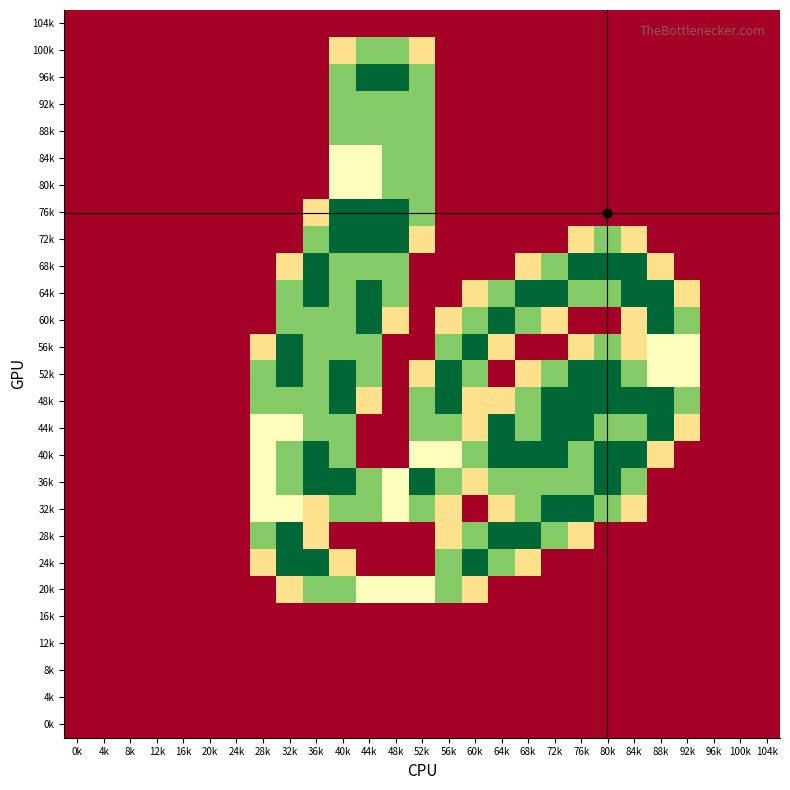

Reading right to left, transcribe all the data shown in this chart.

104k: 104k=0.0	100k=0.0	96k=0.0	92k=0.0	88k=0.0	84k=0.0	80k=0.0	76k=0.0	72k=0.0	68k=0.0	64k=0.0	60k=0.0	56k=0.0	52k=0.0	48k=0.0	44k=0.0	40k=0.0	36k=0.0	32k=0.0	28k=0.0	24k=0.0	20k=0.0	16k=0.0	12k=0.0	8k=0.0	4k=0.0	0k=0.0
100k: 104k=0.0	100k=0.0	96k=0.0	92k=0.0	88k=0.0	84k=0.0	80k=0.0	76k=0.0	72k=0.0	68k=0.0	64k=0.0	60k=0.0	56k=0.0	52k=0.8	48k=1.5	44k=1.5	40k=0.8	36k=0.0	32k=0.0	28k=0.0	24k=0.0	20k=0.0	16k=0.0	12k=0.0	8k=0.0	4k=0.0	0k=0.0
96k: 104k=0.0	100k=0.0	96k=0.0	92k=0.0	88k=0.0	84k=0.0	80k=0.0	76k=0.0	72k=0.0	68k=0.0	64k=0.0	60k=0.0	56k=0.0	52k=1.5	48k=2.0	44k=2.0	40k=1.5	36k=0.0	32k=0.0	28k=0.0	24k=0.0	20k=0.0	16k=0.0	12k=0.0	8k=0.0	4k=0.0	0k=0.0
92k: 104k=0.0	100k=0.0	96k=0.0	92k=0.0	88k=0.0	84k=0.0	80k=0.0	76k=0.0	72k=0.0	68k=0.0	64k=0.0	60k=0.0	56k=0.0	52k=1.5	48k=1.5	44k=1.5	40k=1.5	36k=0.0	32k=0.0	28k=0.0	24k=0.0	20k=0.0	16k=0.0	12k=0.0	8k=0.0	4k=0.0	0k=0.0
88k: 104k=0.0	100k=0.0	96k=0.0	92k=0.0	88k=0.0	84k=0.0	80k=0.0	76k=0.0	72k=0.0	68k=0.0	64k=0.0	60k=0.0	56k=0.0	52k=1.5	48k=1.5	44k=1.5	40k=1.5	36k=0.0	32k=0.0	28k=0.0	24k=0.0	20k=0.0	16k=0.0	12k=0.0	8k=0.0	4k=0.0	0k=0.0
84k: 104k=0.0	100k=0.0	96k=0.0	92k=0.0	88k=0.0	84k=0.0	80k=0.0	76k=0.0	72k=0.0	68k=0.0	64k=0.0	60k=0.0	56k=0.0	52k=1.5	48k=1.5	44k=1.0	40k=1.0	36k=0.0	32k=0.0	28k=0.0	24k=0.0	20k=0.0	16k=0.0	12k=0.0	8k=0.0	4k=0.0	0k=0.0
80k: 104k=0.0	100k=0.0	96k=0.0	92k=0.0	88k=0.0	84k=0.0	80k=0.0	76k=0.0	72k=0.0	68k=0.0	64k=0.0	60k=0.0	56k=0.0	52k=1.5	48k=1.5	44k=1.0	40k=1.0	36k=0.0	32k=0.0	28k=0.0	24k=0.0	20k=0.0	16k=0.0	12k=0.0	8k=0.0	4k=0.0	0k=0.0
76k: 104k=0.0	100k=0.0	96k=0.0	92k=0.0	88k=0.0	84k=0.0	80k=0.0	76k=0.0	72k=0.0	68k=0.0	64k=0.0	60k=0.0	56k=0.0	52k=1.5	48k=2.0	44k=2.0	40k=2.0	36k=0.8	32k=0.0	28k=0.0	24k=0.0	20k=0.0	16k=0.0	12k=0.0	8k=0.0	4k=0.0	0k=0.0
72k: 104k=0.0	100k=0.0	96k=0.0	92k=0.0	88k=0.0	84k=0.8	80k=1.5	76k=0.8	72k=0.0	68k=0.0	64k=0.0	60k=0.0	56k=0.0	52k=0.8	48k=2.0	44k=2.0	40k=2.0	36k=1.5	32k=0.0	28k=0.0	24k=0.0	20k=0.0	16k=0.0	12k=0.0	8k=0.0	4k=0.0	0k=0.0
68k: 104k=0.0	100k=0.0	96k=0.0	92k=0.0	88k=0.8	84k=2.0	80k=2.0	76k=2.0	72k=1.5	68k=0.8	64k=0.0	60k=0.0	56k=0.0	52k=0.0	48k=1.5	44k=1.5	40k=1.5	36k=2.0	32k=0.8	28k=0.0	24k=0.0	20k=0.0	16k=0.0	12k=0.0	8k=0.0	4k=0.0	0k=0.0
64k: 104k=0.0	100k=0.0	96k=0.0	92k=0.8	88k=2.0	84k=2.0	80k=1.5	76k=1.5	72k=2.0	68k=2.0	64k=1.5	60k=0.8	56k=0.0	52k=0.0	48k=1.5	44k=2.0	40k=1.5	36k=2.0	32k=1.5	28k=0.0	24k=0.0	20k=0.0	16k=0.0	12k=0.0	8k=0.0	4k=0.0	0k=0.0
60k: 104k=0.0	100k=0.0	96k=0.0	92k=1.5	88k=2.0	84k=0.8	80k=0.0	76k=0.0	72k=0.8	68k=1.5	64k=2.0	60k=1.5	56k=0.8	52k=0.0	48k=0.8	44k=2.0	40k=1.5	36k=1.5	32k=1.5	28k=0.0	24k=0.0	20k=0.0	16k=0.0	12k=0.0	8k=0.0	4k=0.0	0k=0.0
56k: 104k=0.0	100k=0.0	96k=0.0	92k=1.0	88k=1.0	84k=0.8	80k=1.5	76k=0.8	72k=0.0	68k=0.0	64k=0.8	60k=2.0	56k=1.5	52k=0.0	48k=0.0	44k=1.5	40k=1.5	36k=1.5	32k=2.0	28k=0.8	24k=0.0	20k=0.0	16k=0.0	12k=0.0	8k=0.0	4k=0.0	0k=0.0
52k: 104k=0.0	100k=0.0	96k=0.0	92k=1.0	88k=1.0	84k=1.5	80k=2.0	76k=2.0	72k=1.5	68k=0.8	64k=0.0	60k=1.5	56k=2.0	52k=0.8	48k=0.0	44k=1.5	40k=2.0	36k=1.5	32k=2.0	28k=1.5	24k=0.0	20k=0.0	16k=0.0	12k=0.0	8k=0.0	4k=0.0	0k=0.0
48k: 104k=0.0	100k=0.0	96k=0.0	92k=1.5	88k=2.0	84k=2.0	80k=2.0	76k=2.0	72k=2.0	68k=1.5	64k=0.8	60k=0.8	56k=2.0	52k=1.5	48k=0.0	44k=0.8	40k=2.0	36k=1.5	32k=1.5	28k=1.5	24k=0.0	20k=0.0	16k=0.0	12k=0.0	8k=0.0	4k=0.0	0k=0.0
44k: 104k=0.0	100k=0.0	96k=0.0	92k=0.8	88k=2.0	84k=1.5	80k=1.5	76k=2.0	72k=2.0	68k=1.5	64k=2.0	60k=0.8	56k=1.5	52k=1.5	48k=0.0	44k=0.0	40k=1.5	36k=1.5	32k=1.0	28k=1.0	24k=0.0	20k=0.0	16k=0.0	12k=0.0	8k=0.0	4k=0.0	0k=0.0
40k: 104k=0.0	100k=0.0	96k=0.0	92k=0.0	88k=0.8	84k=2.0	80k=2.0	76k=1.5	72k=2.0	68k=2.0	64k=2.0	60k=1.5	56k=1.0	52k=1.0	48k=0.0	44k=0.0	40k=1.5	36k=2.0	32k=1.5	28k=1.0	24k=0.0	20k=0.0	16k=0.0	12k=0.0	8k=0.0	4k=0.0	0k=0.0
36k: 104k=0.0	100k=0.0	96k=0.0	92k=0.0	88k=0.0	84k=1.5	80k=2.0	76k=1.5	72k=1.5	68k=1.5	64k=1.5	60k=0.8	56k=1.5	52k=2.0	48k=1.0	44k=1.5	40k=2.0	36k=2.0	32k=1.5	28k=1.0	24k=0.0	20k=0.0	16k=0.0	12k=0.0	8k=0.0	4k=0.0	0k=0.0
32k: 104k=0.0	100k=0.0	96k=0.0	92k=0.0	88k=0.0	84k=0.8	80k=1.5	76k=2.0	72k=2.0	68k=1.5	64k=0.8	60k=0.0	56k=0.8	52k=1.5	48k=1.0	44k=1.5	40k=1.5	36k=0.8	32k=1.0	28k=1.0	24k=0.0	20k=0.0	16k=0.0	12k=0.0	8k=0.0	4k=0.0	0k=0.0
28k: 104k=0.0	100k=0.0	96k=0.0	92k=0.0	88k=0.0	84k=0.0	80k=0.0	76k=0.8	72k=1.5	68k=2.0	64k=2.0	60k=1.5	56k=0.8	52k=0.0	48k=0.0	44k=0.0	40k=0.0	36k=0.8	32k=2.0	28k=1.5	24k=0.0	20k=0.0	16k=0.0	12k=0.0	8k=0.0	4k=0.0	0k=0.0
24k: 104k=0.0	100k=0.0	96k=0.0	92k=0.0	88k=0.0	84k=0.0	80k=0.0	76k=0.0	72k=0.0	68k=0.8	64k=1.5	60k=2.0	56k=1.5	52k=0.0	48k=0.0	44k=0.0	40k=0.8	36k=2.0	32k=2.0	28k=0.8	24k=0.0	20k=0.0	16k=0.0	12k=0.0	8k=0.0	4k=0.0	0k=0.0
20k: 104k=0.0	100k=0.0	96k=0.0	92k=0.0	88k=0.0	84k=0.0	80k=0.0	76k=0.0	72k=0.0	68k=0.0	64k=0.0	60k=0.8	56k=1.5	52k=1.0	48k=1.0	44k=1.0	40k=1.5	36k=1.5	32k=0.8	28k=0.0	24k=0.0	20k=0.0	16k=0.0	12k=0.0	8k=0.0	4k=0.0	0k=0.0
16k: 104k=0.0	100k=0.0	96k=0.0	92k=0.0	88k=0.0	84k=0.0	80k=0.0	76k=0.0	72k=0.0	68k=0.0	64k=0.0	60k=0.0	56k=0.0	52k=0.0	48k=0.0	44k=0.0	40k=0.0	36k=0.0	32k=0.0	28k=0.0	24k=0.0	20k=0.0	16k=0.0	12k=0.0	8k=0.0	4k=0.0	0k=0.0
12k: 104k=0.0	100k=0.0	96k=0.0	92k=0.0	88k=0.0	84k=0.0	80k=0.0	76k=0.0	72k=0.0	68k=0.0	64k=0.0	60k=0.0	56k=0.0	52k=0.0	48k=0.0	44k=0.0	40k=0.0	36k=0.0	32k=0.0	28k=0.0	24k=0.0	20k=0.0	16k=0.0	12k=0.0	8k=0.0	4k=0.0	0k=0.0
8k: 104k=0.0	100k=0.0	96k=0.0	92k=0.0	88k=0.0	84k=0.0	80k=0.0	76k=0.0	72k=0.0	68k=0.0	64k=0.0	60k=0.0	56k=0.0	52k=0.0	48k=0.0	44k=0.0	40k=0.0	36k=0.0	32k=0.0	28k=0.0	24k=0.0	20k=0.0	16k=0.0	12k=0.0	8k=0.0	4k=0.0	0k=0.0
4k: 104k=0.0	100k=0.0	96k=0.0	92k=0.0	88k=0.0	84k=0.0	80k=0.0	76k=0.0	72k=0.0	68k=0.0	64k=0.0	60k=0.0	56k=0.0	52k=0.0	48k=0.0	44k=0.0	40k=0.0	36k=0.0	32k=0.0	28k=0.0	24k=0.0	20k=0.0	16k=0.0	12k=0.0	8k=0.0	4k=0.0	0k=0.0
0k: 104k=0.0	100k=0.0	96k=0.0	92k=0.0	88k=0.0	84k=0.0	80k=0.0	76k=0.0	72k=0.0	68k=0.0	64k=0.0	60k=0.0	56k=0.0	52k=0.0	48k=0.0	44k=0.0	40k=0.0	36k=0.0	32k=0.0	28k=0.0	24k=0.0	20k=0.0	16k=0.0	12k=0.0	8k=0.0	4k=0.0	0k=0.0